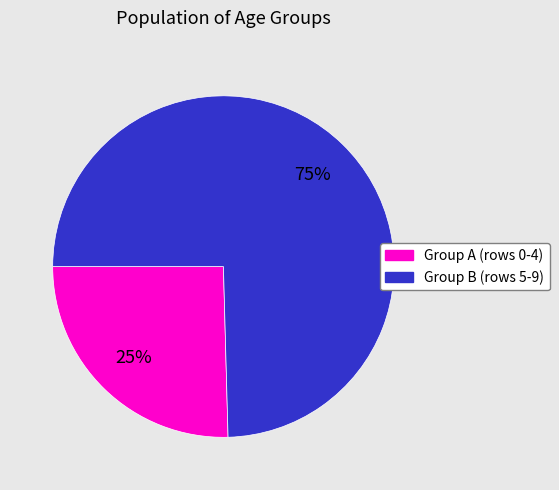

To the nearest percent, what is the average slice percentage?

50%